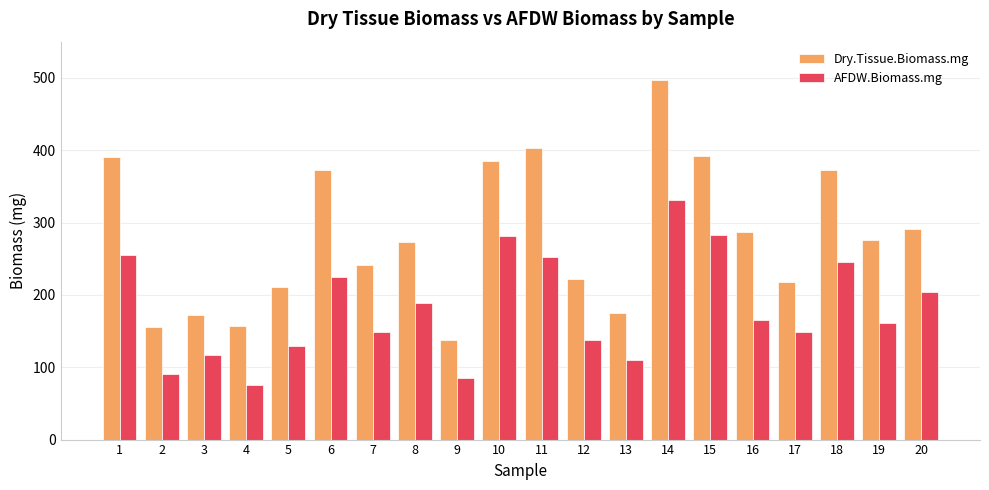

Is the value of Dry.Tissue.Biomass.mg at 6 greater than the value of AFDW.Biomass.mg at 10?

Yes